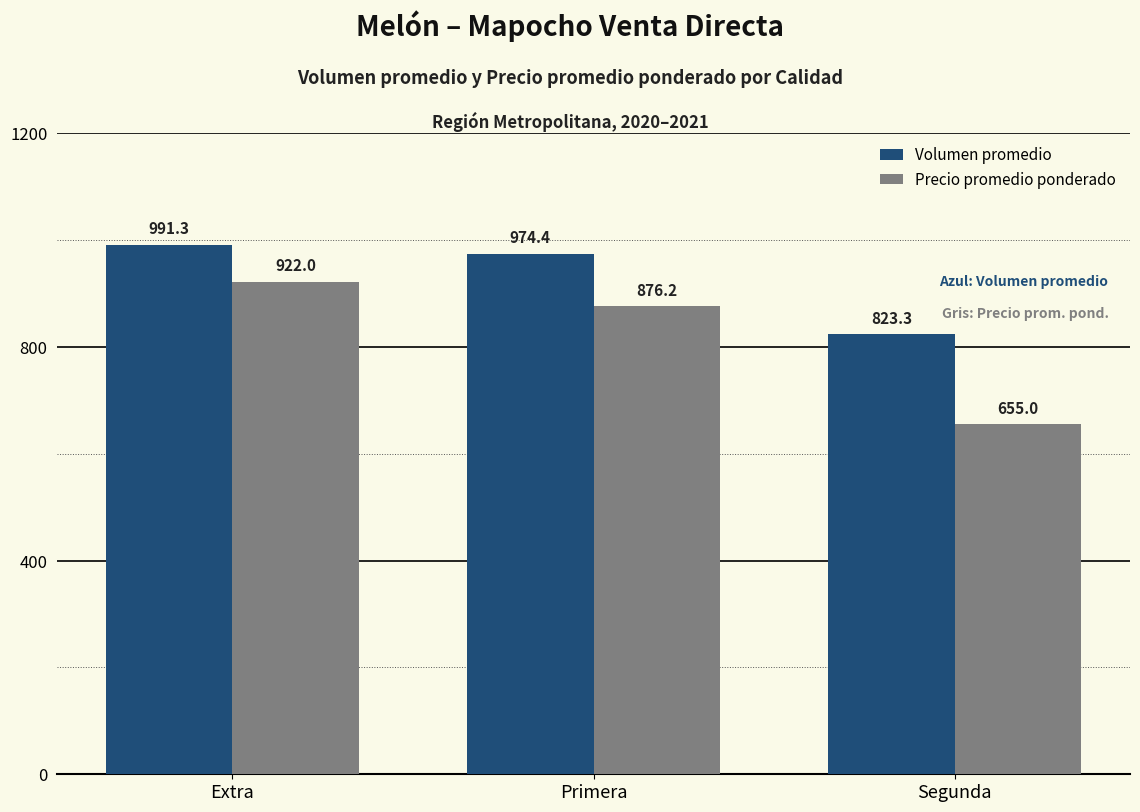

Which category has the lowest value in the Precio promedio ponderado series?

Segunda